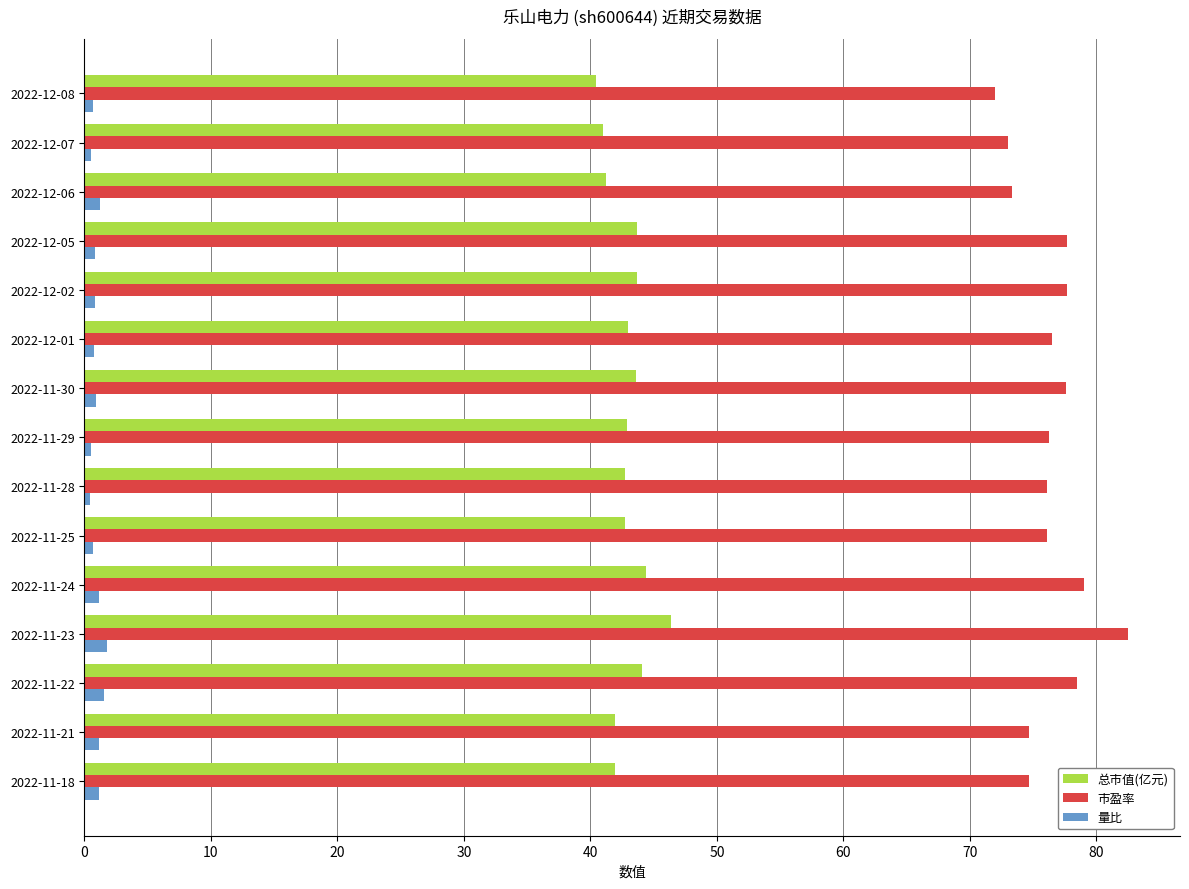

What is the lowest value of the 量比 series?

0.5